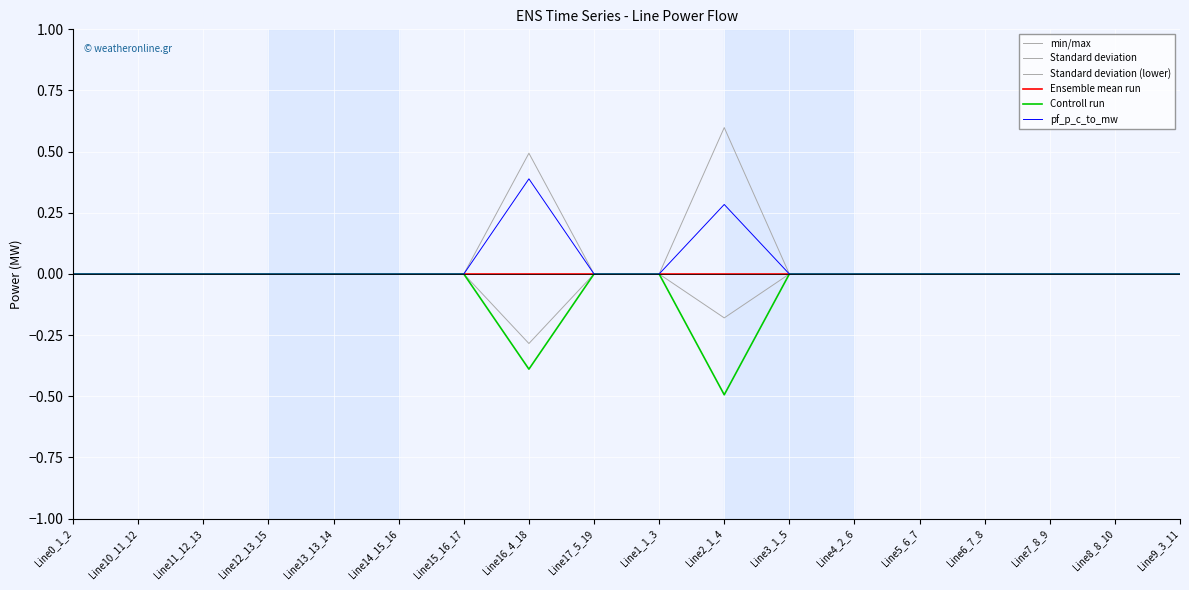

Is this an area chart (filled region under the line)?

No